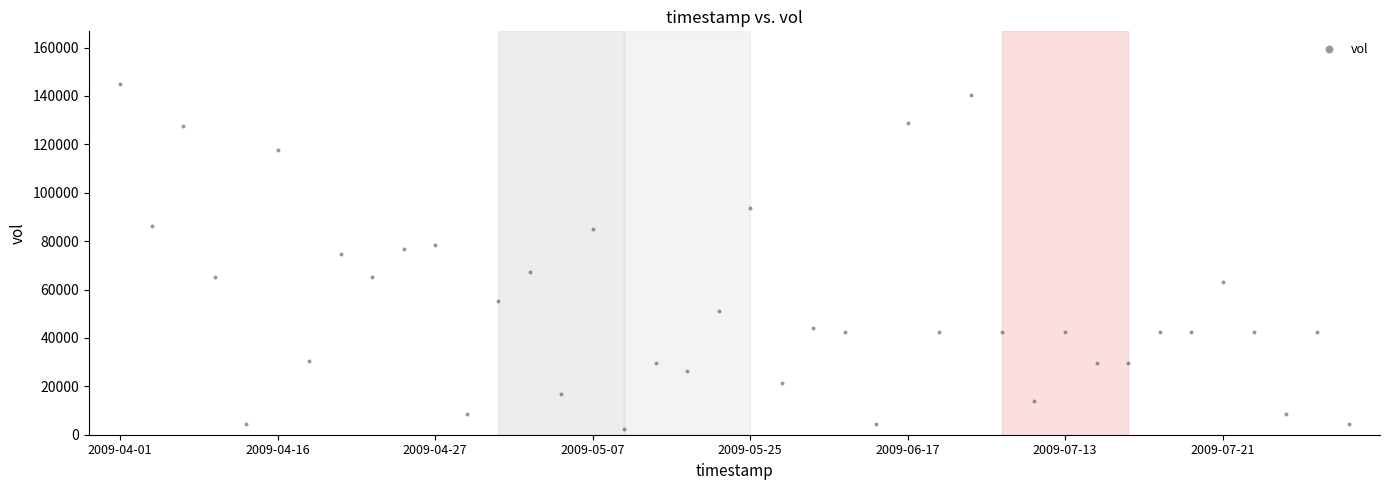

What is the range of Y values (max minus min)?

142424